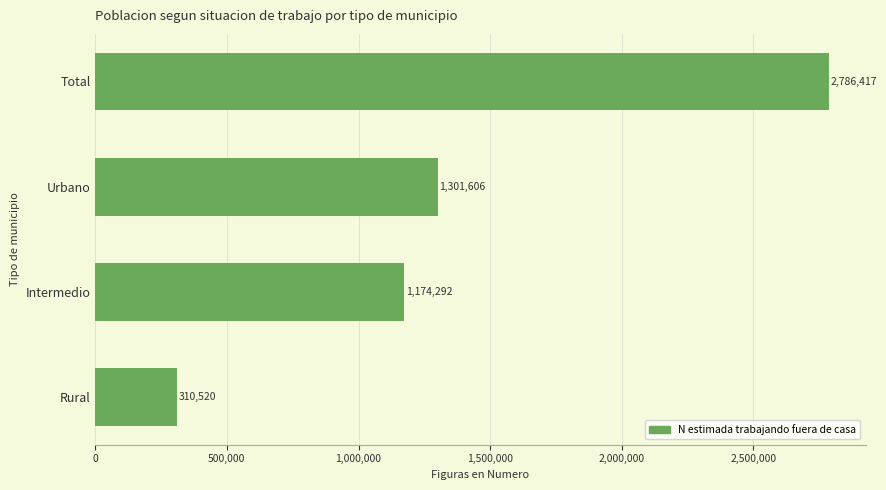

Reading bottom to top, extract all data points from this chart.

310520	1174292	1301606	2786417